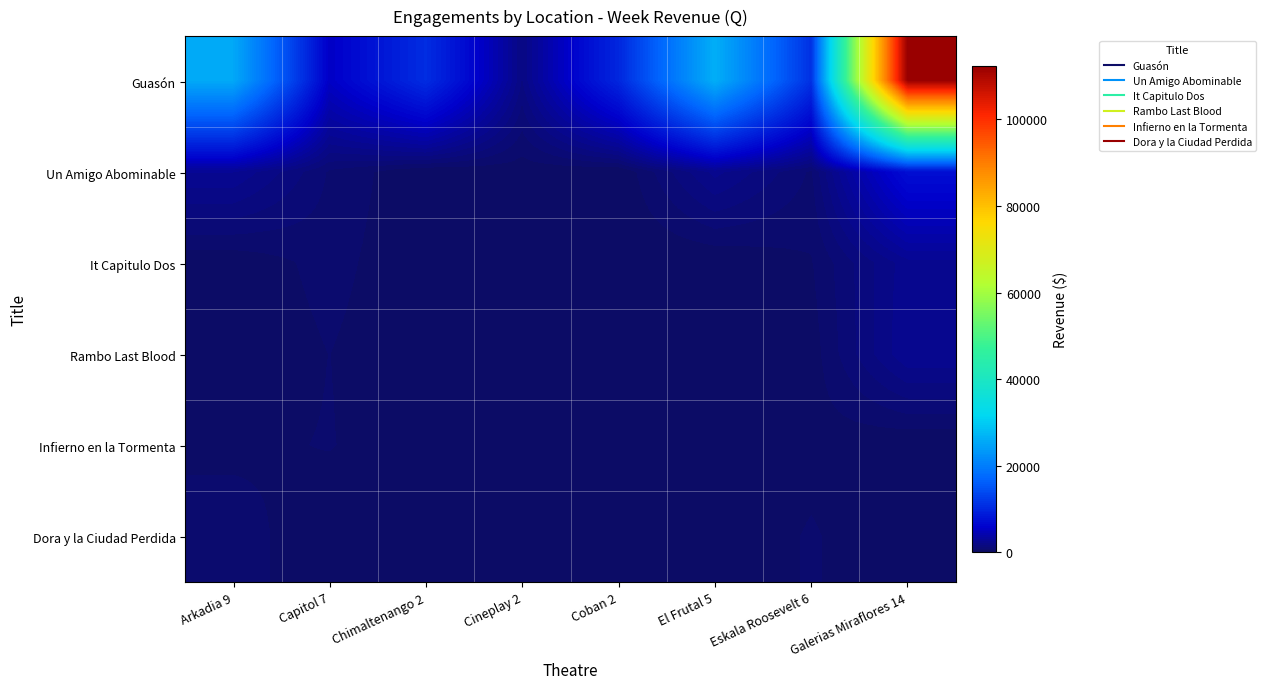

Rank the series at El Frutal 5 from highest to lowest value.

Guasón, Un Amigo Abominable, Rambo Last Blood, It Capitulo Dos, Infierno en la Tormenta, Dora y la Ciudad Perdida